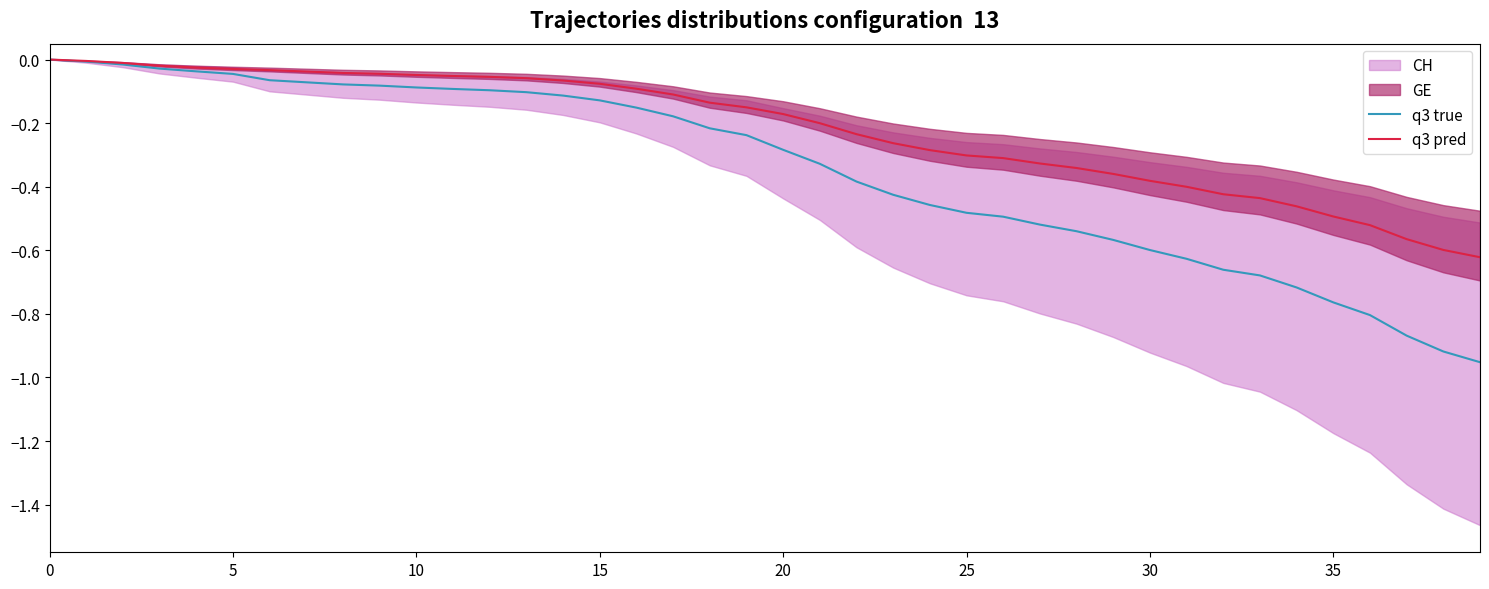

What is the difference between the highest and lowest values at 24?

0.2